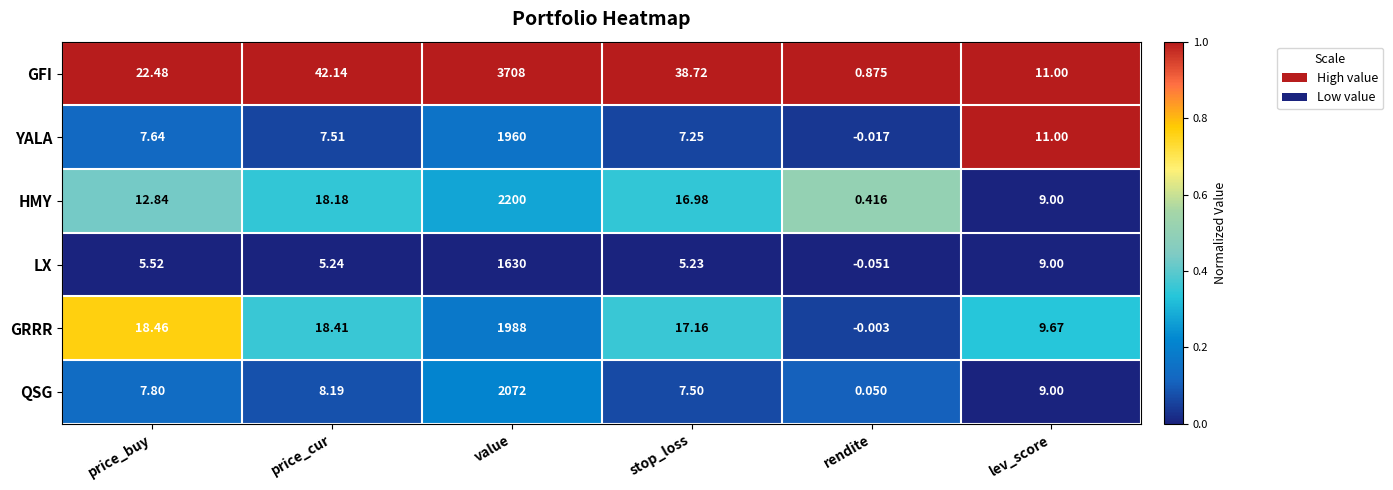

What is the total value across all series at value?

13558.0